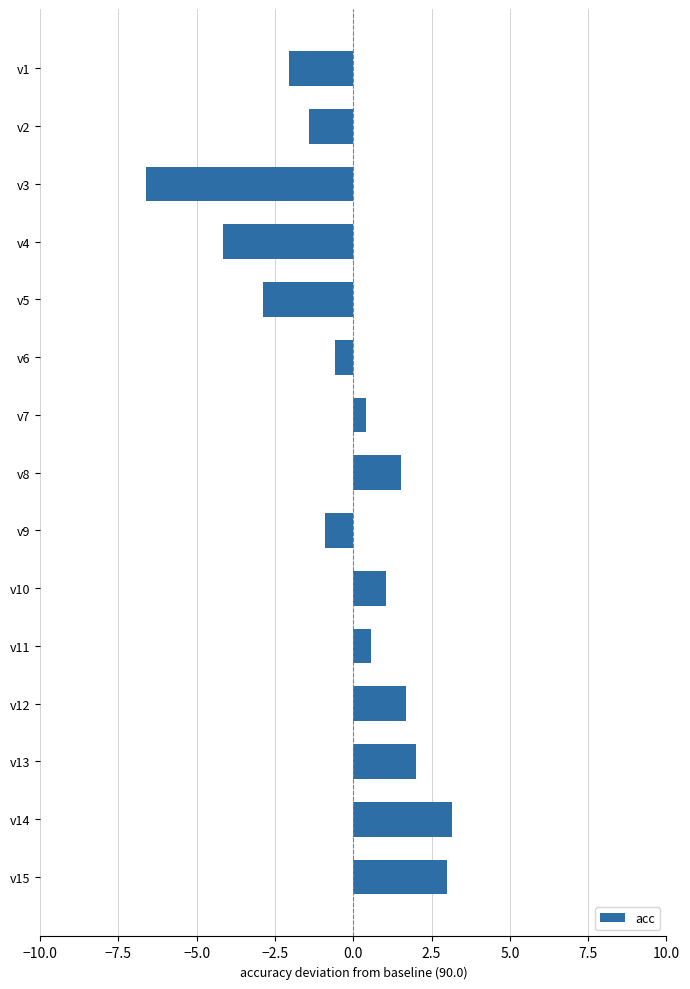

Are the bars horizontal?

Yes